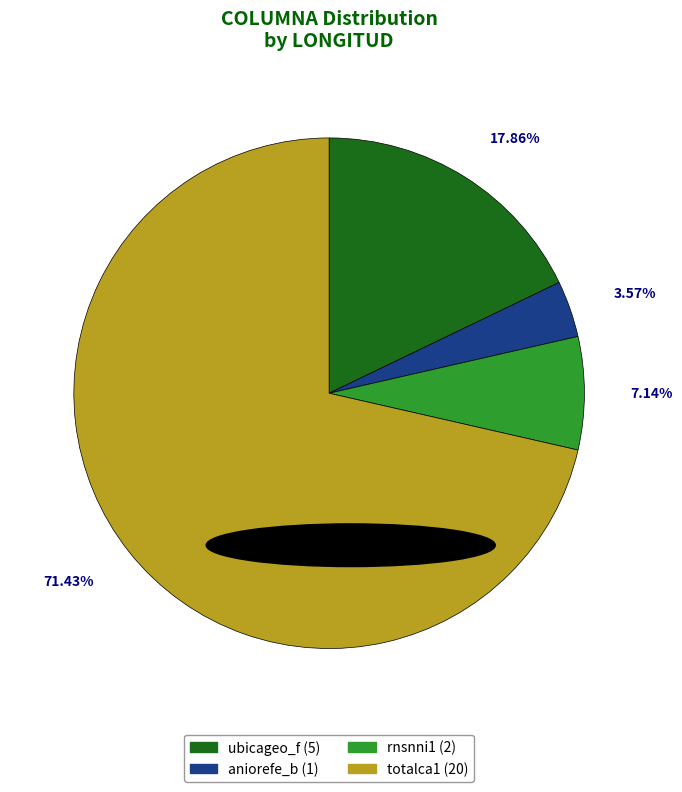

How much of the chart is everything except ubicageo_f?

82.1%